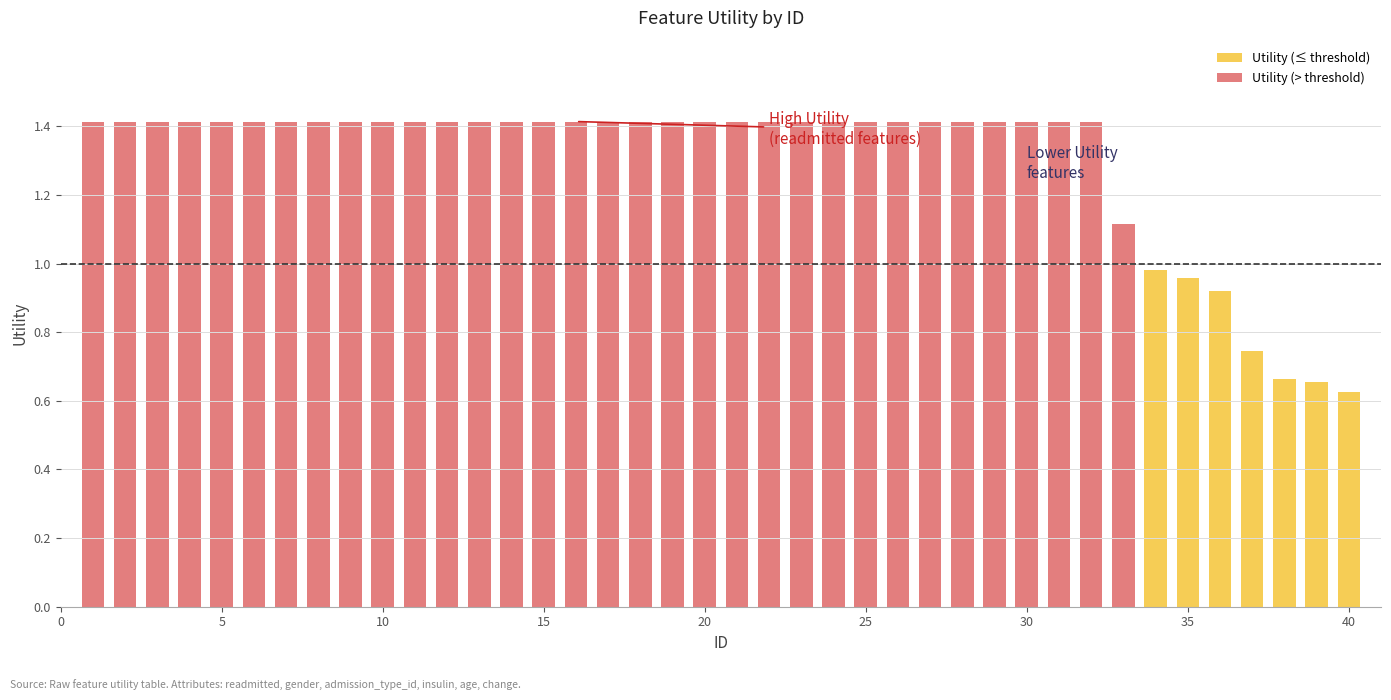

How many values in the Utility (≤ threshold) series exceed 0?

7